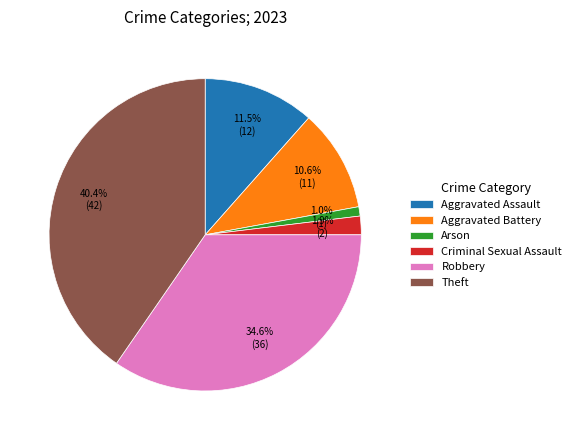

Between Aggravated Assault and Criminal Sexual Assault, which is larger?

Aggravated Assault